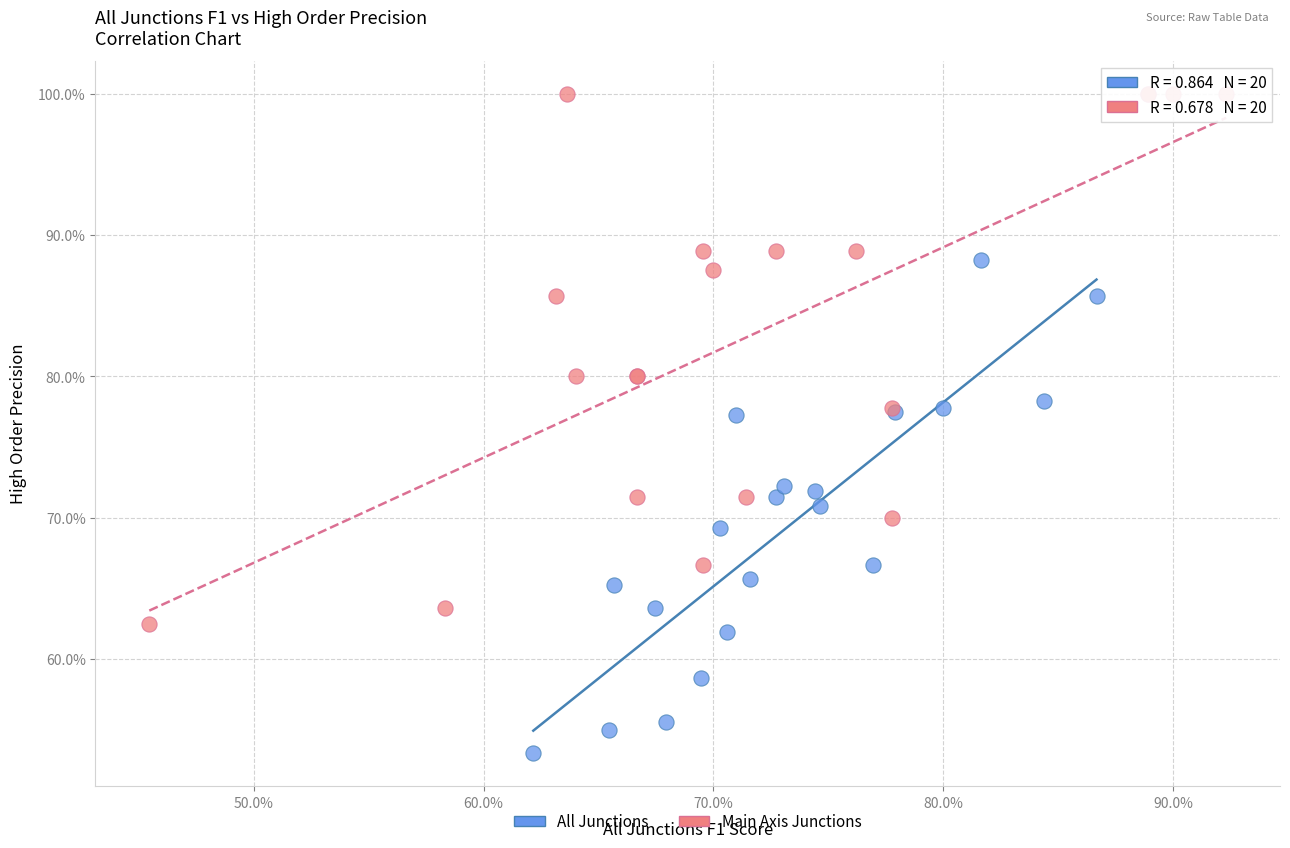

Which series reaches the maximum Y coordinate?

Main Axis Junctions